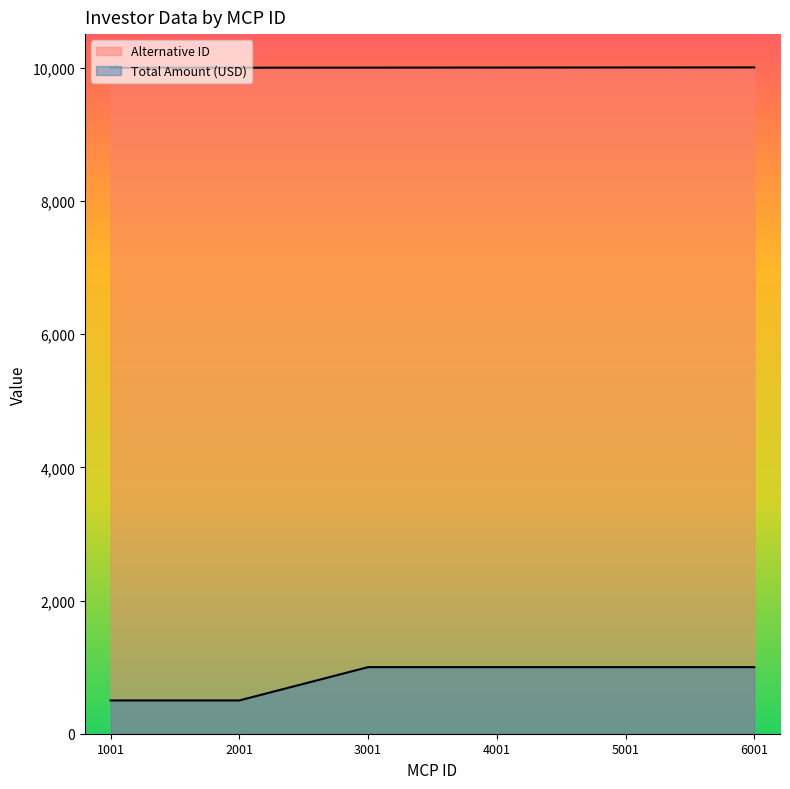

What is the maximum value for Total Amount (USD)?

1000